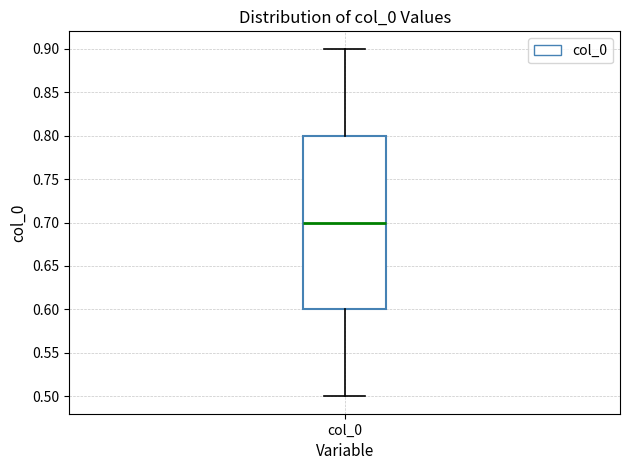

Where is the lower edge of the box for col_0 on the y-axis? The values are not printed on the chart, so give them approximately, as read against the axis.

0.6